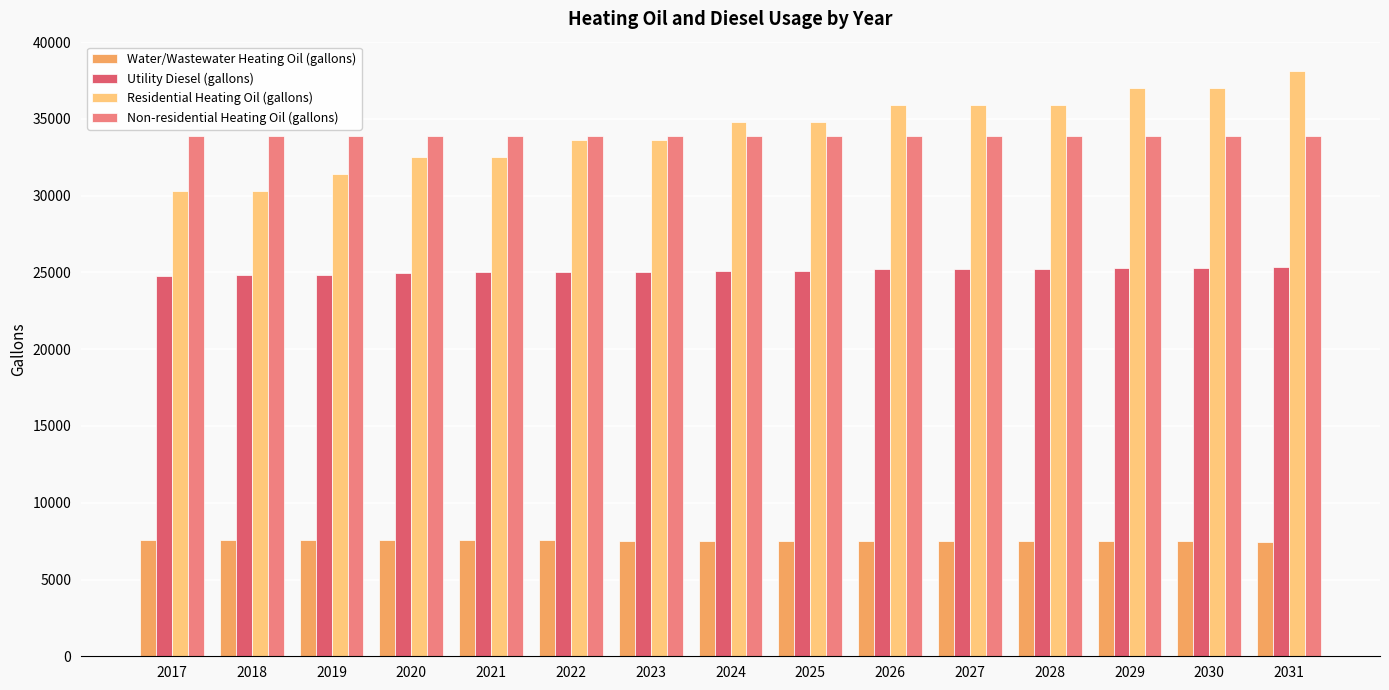

Which series has the largest range (max minus min)?

Residential Heating Oil (gallons)